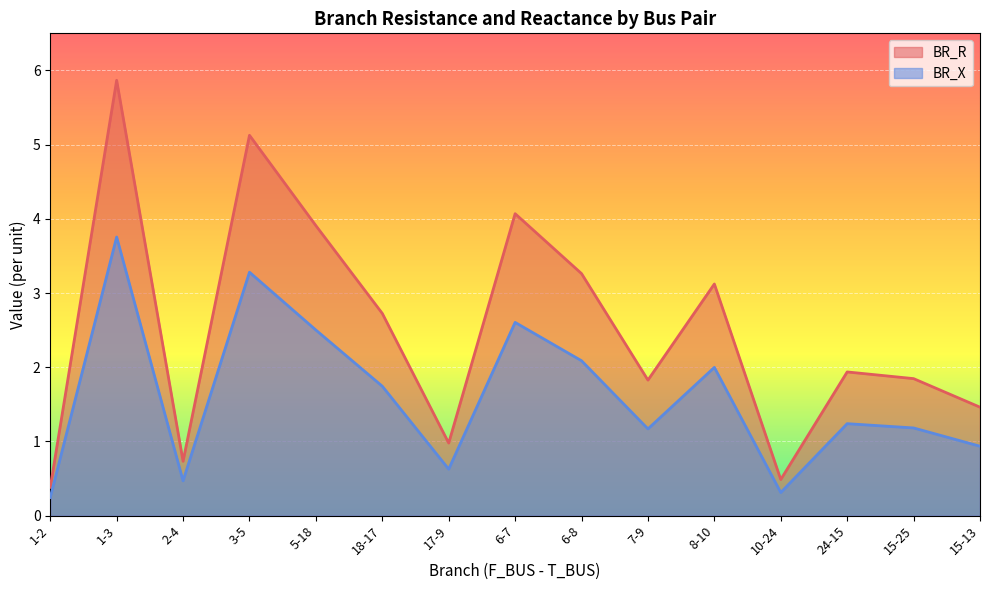

What is the spread (max minus min) of values at 15-13?

0.5